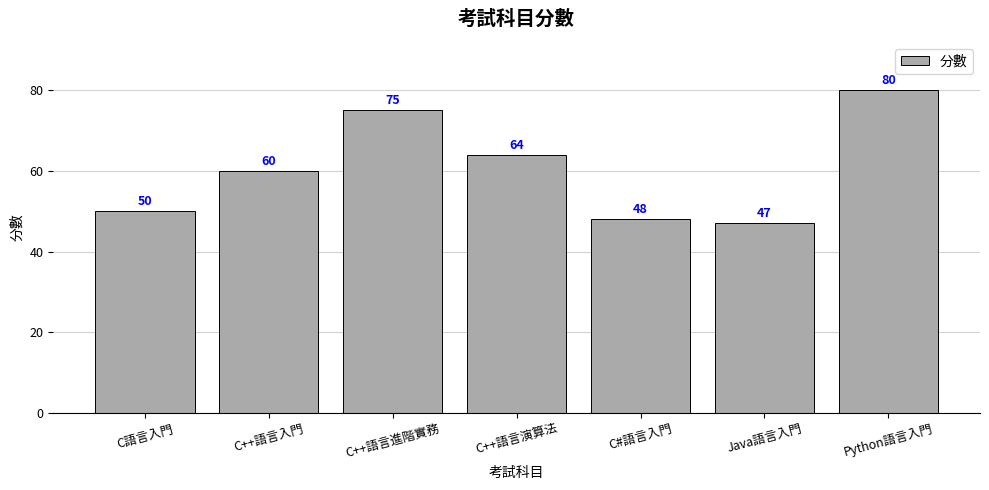

What is the value of the 7th bar from the left?

80